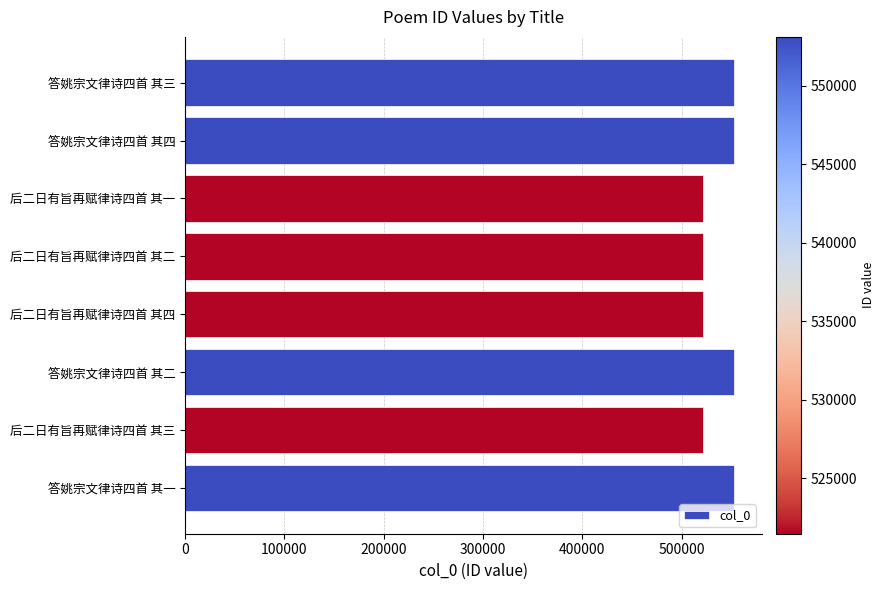

Approximately how many times larger is the value at 答姚宗文律诗四首 其四 compared to 答姚宗文律诗四首 其一?

1.0